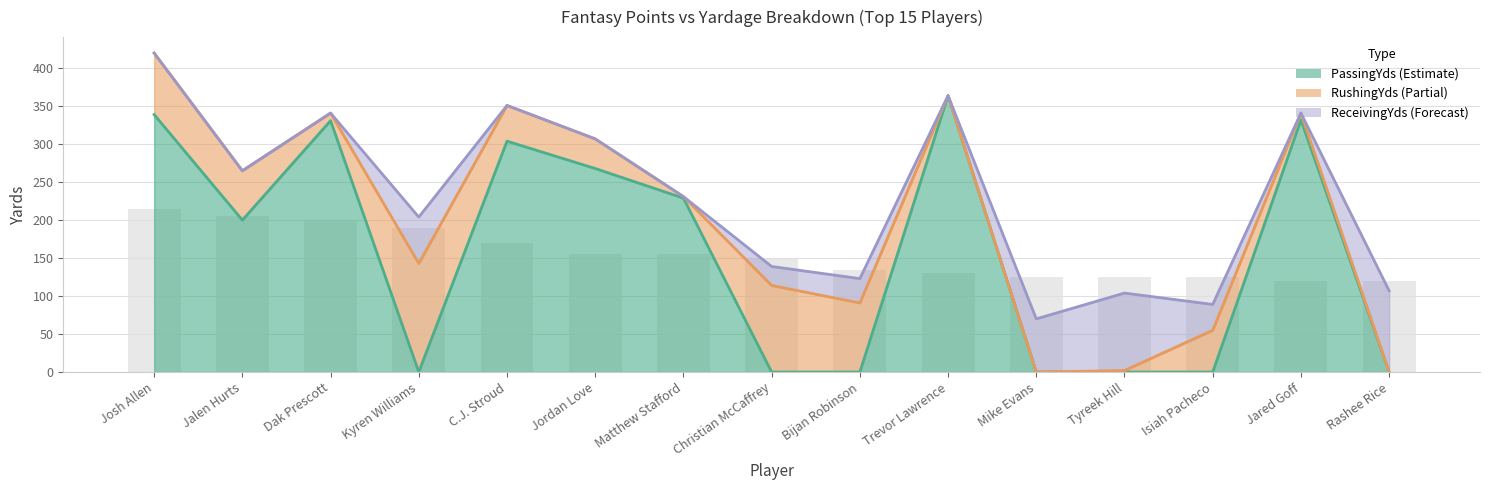

At which label does ReceivingYds reach its minimum?

Josh Allen